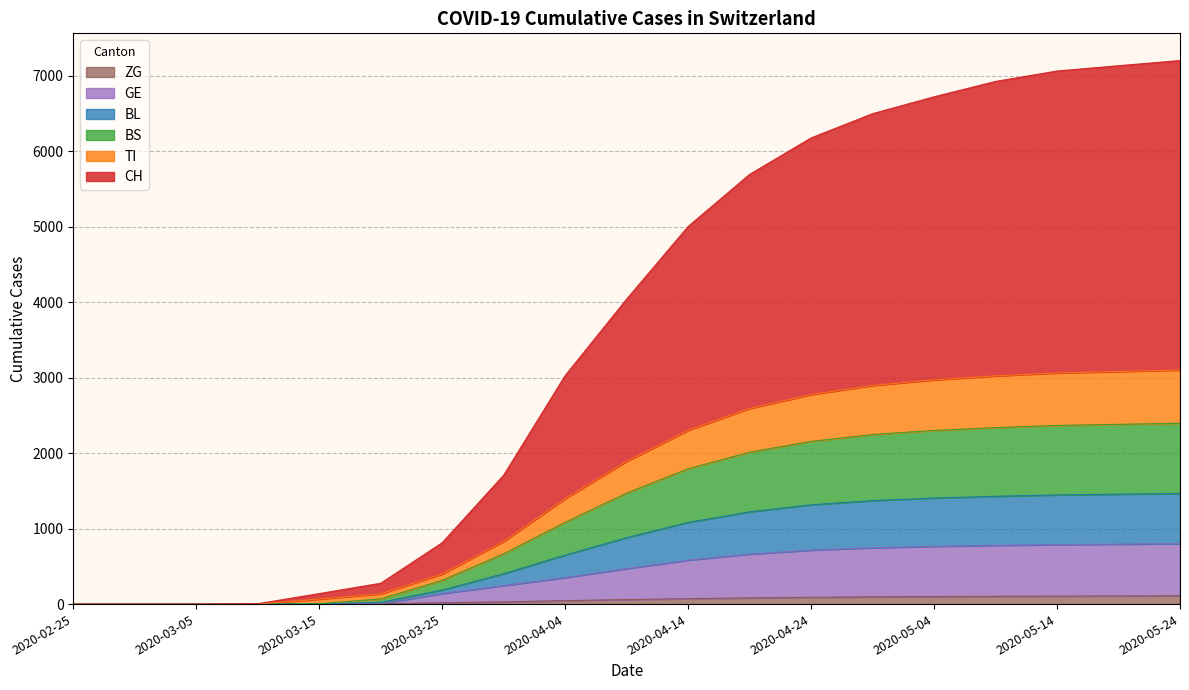

List the labels in order of CH value, smallest first.

2020-02-25, 2020-02-29, 2020-03-05, 2020-03-10, 2020-03-15, 2020-03-20, 2020-03-25, 2020-03-30, 2020-04-04, 2020-04-09, 2020-04-14, 2020-04-19, 2020-04-24, 2020-04-29, 2020-05-04, 2020-05-09, 2020-05-14, 2020-05-19, 2020-05-24